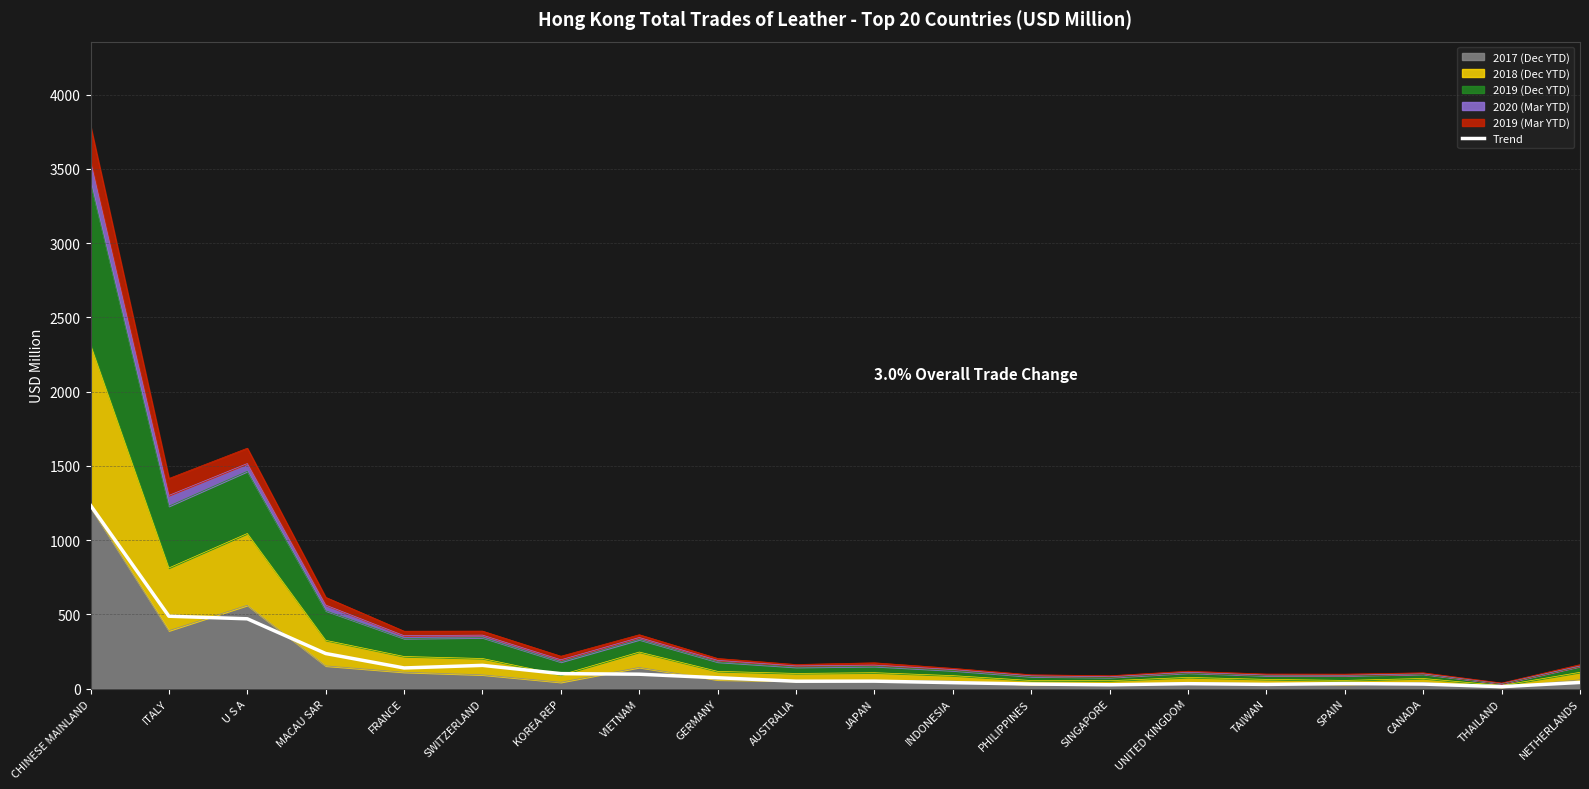

What is the label of the 3rd point from the right?

CANADA